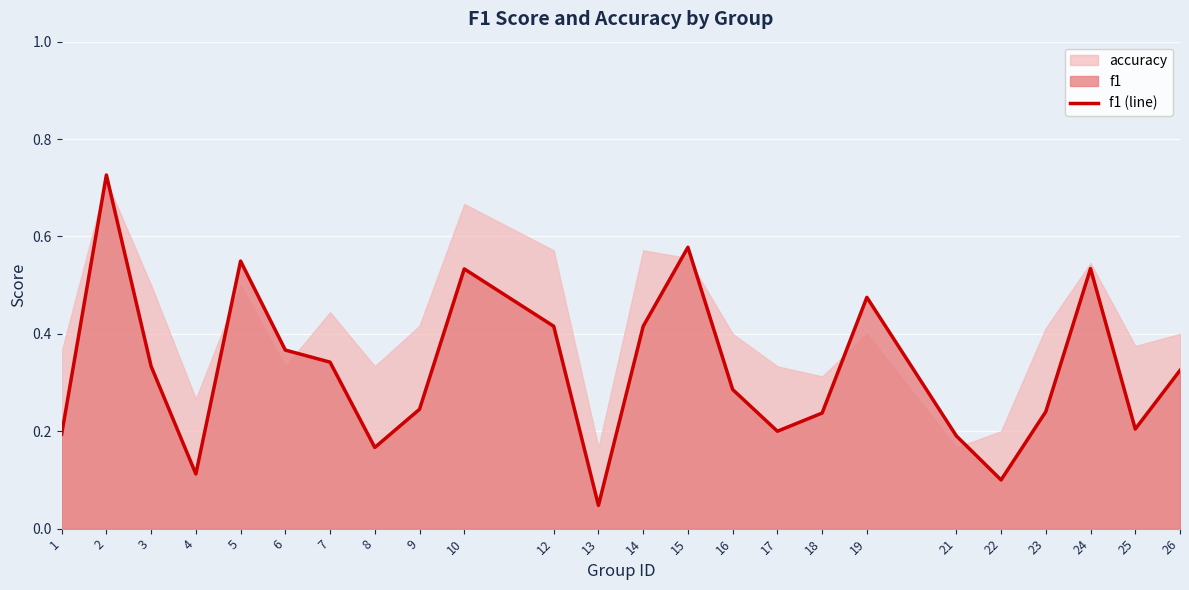

What is the value of the 18th point from the left?

0.5